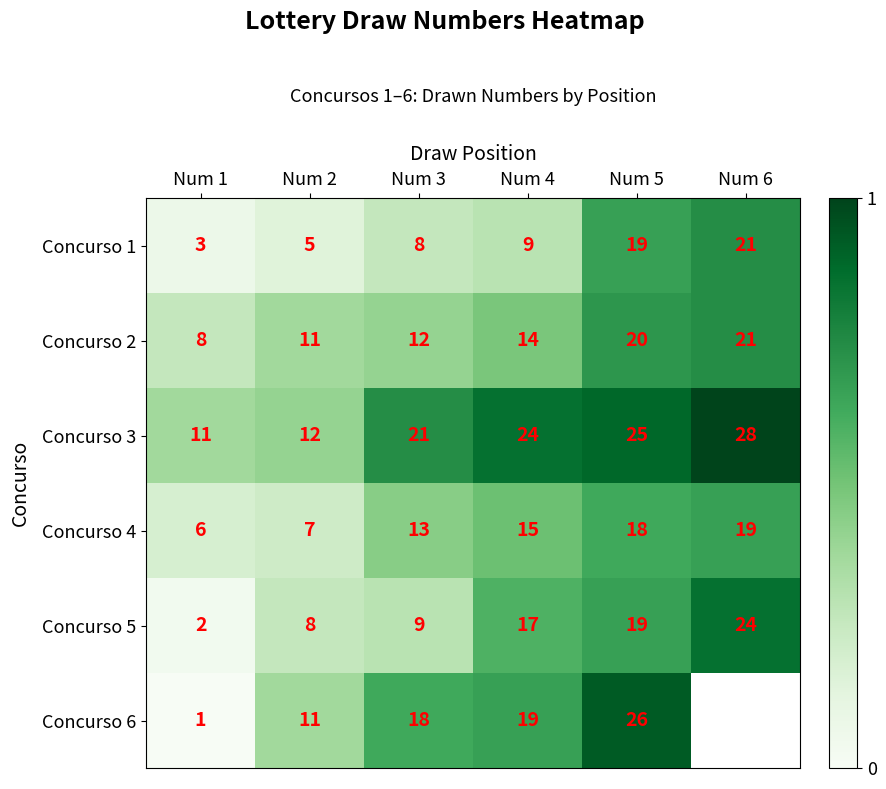

Between Num 6 and Num 5, which is larger?

Num 6